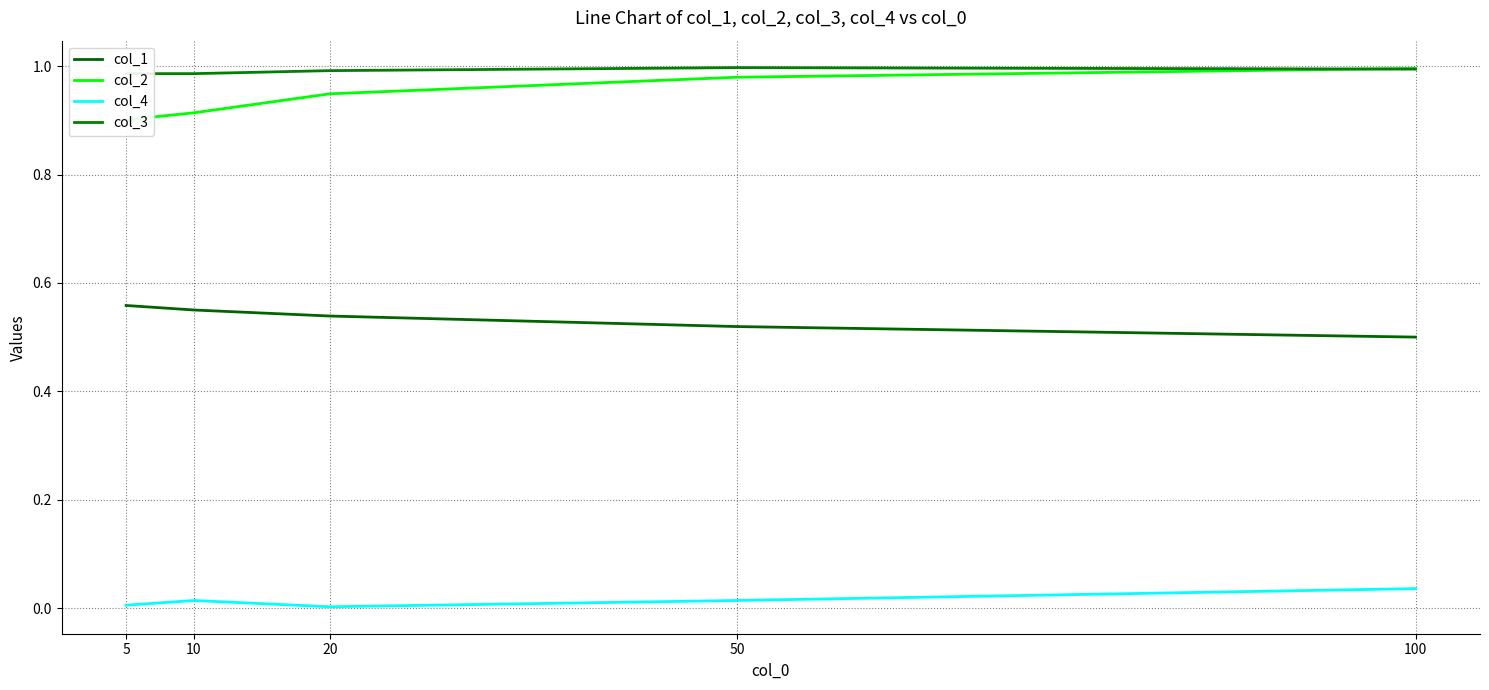

How many lines are shown in the chart?

4